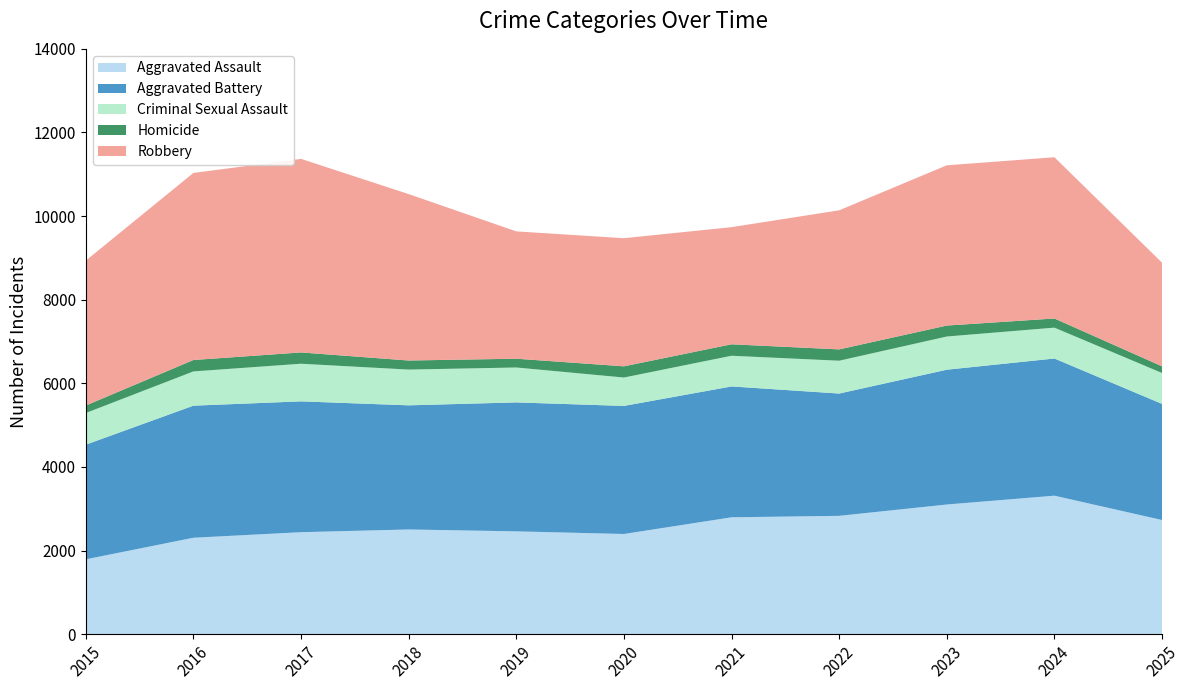

Reading left to right, transcribe all the data shown in this chart.

Aggravated Assault: 2015=1791	2016=2307	2017=2440	2018=2505	2019=2460	2020=2397	2021=2796	2022=2831	2023=3102	2024=3313	2025=2731
Aggravated Battery: 2015=2742	2016=3159	2017=3129	2018=2969	2019=3084	2020=3063	2021=3130	2022=2925	2023=3224	2024=3281	2025=2777
Criminal Sexual Assault: 2015=757	2016=819	2017=900	2018=855	2019=835	2020=679	2021=734	2022=785	2023=794	2024=738	2025=739
Homicide: 2015=179	2016=273	2017=270	2018=217	2019=210	2020=268	2021=274	2022=271	2023=262	2024=219	2025=160
Robbery: 2015=3465	2016=4474	2017=4629	2018=3980	2019=3045	2020=3064	2021=2801	2022=3326	2023=3832	2024=3856	2025=2478